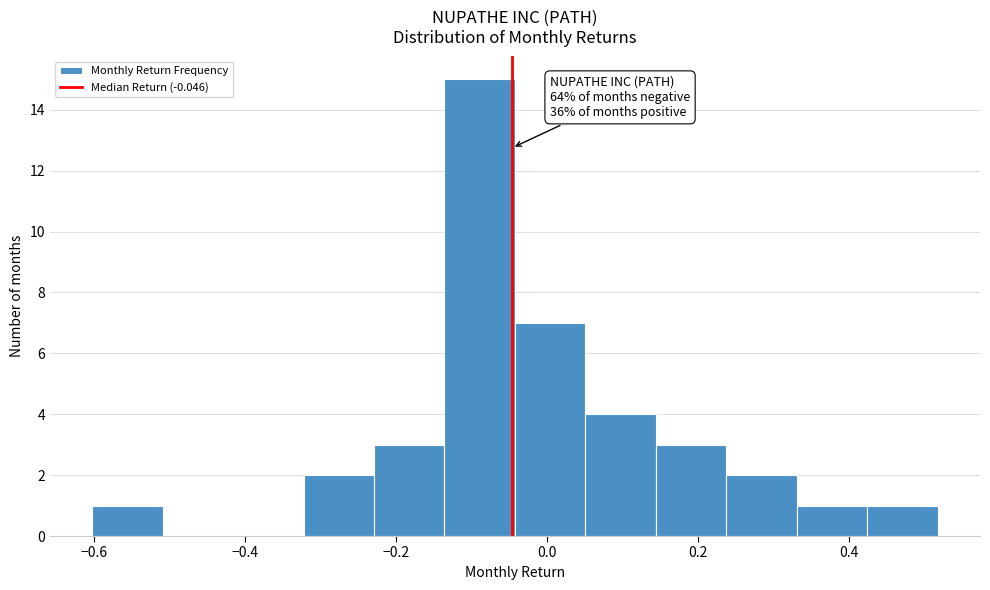

Over which range of the x-axis is the bar tallest?

-0.14 to -0.04